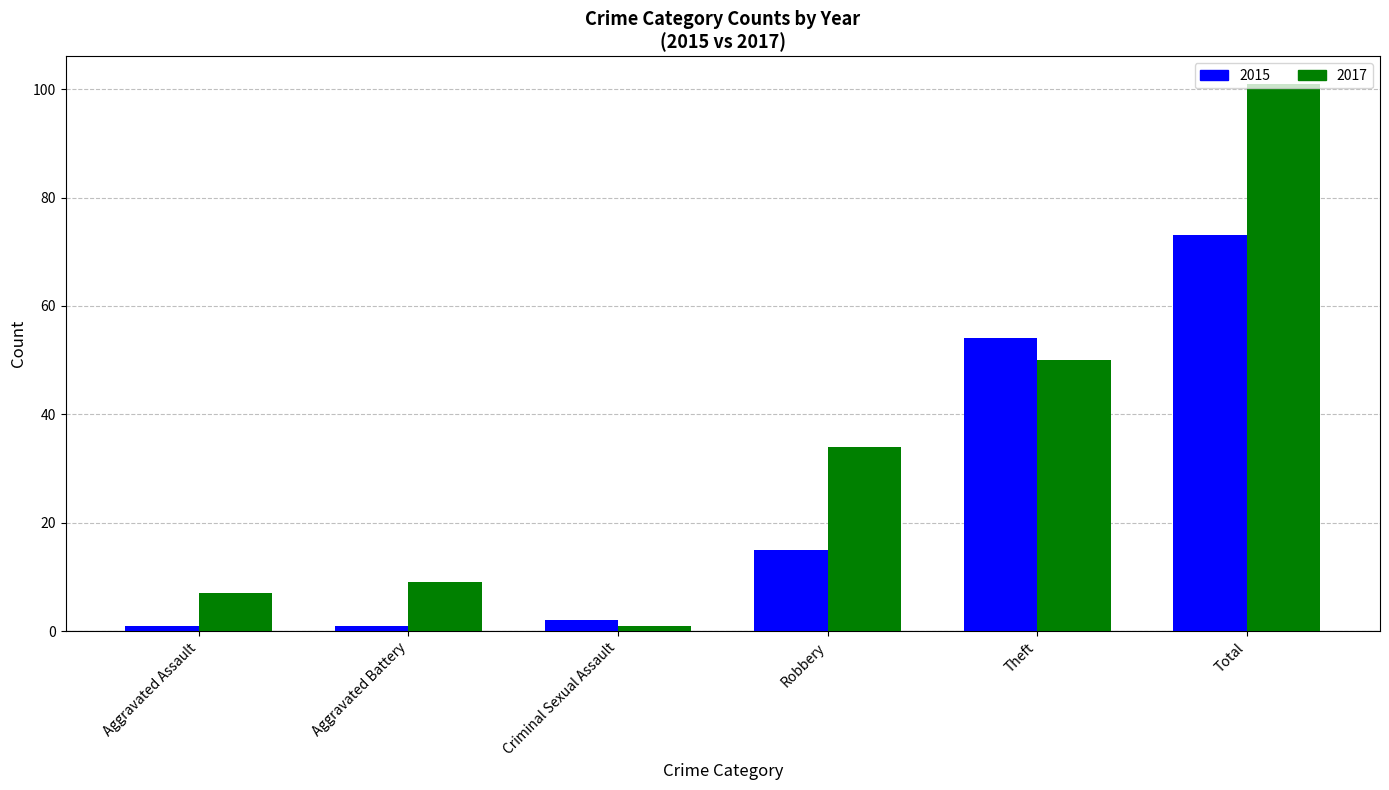

What is the value of the 2017 bar at the 6th from the left?

101